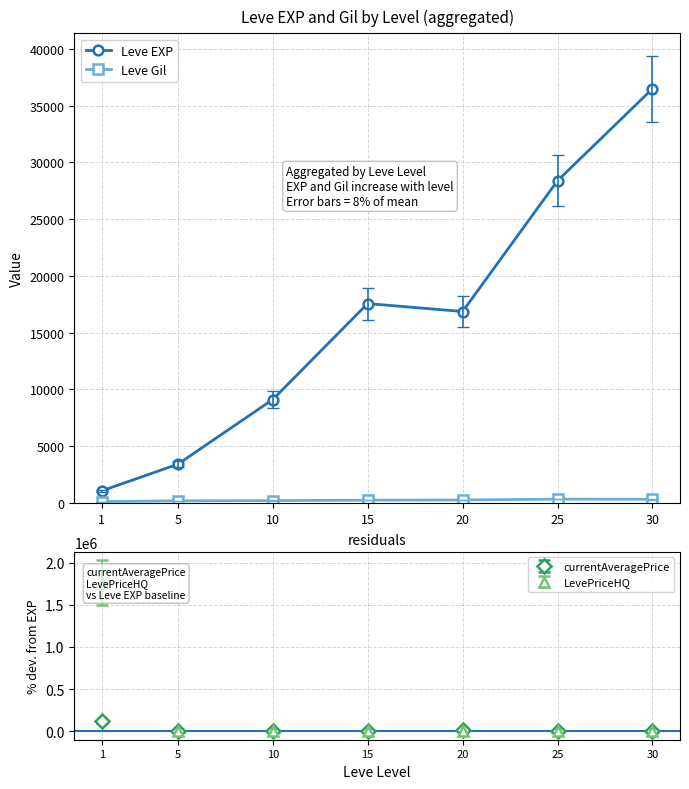

What is the difference between the maximum and second lowest values in the Leve Gil series?

149.7